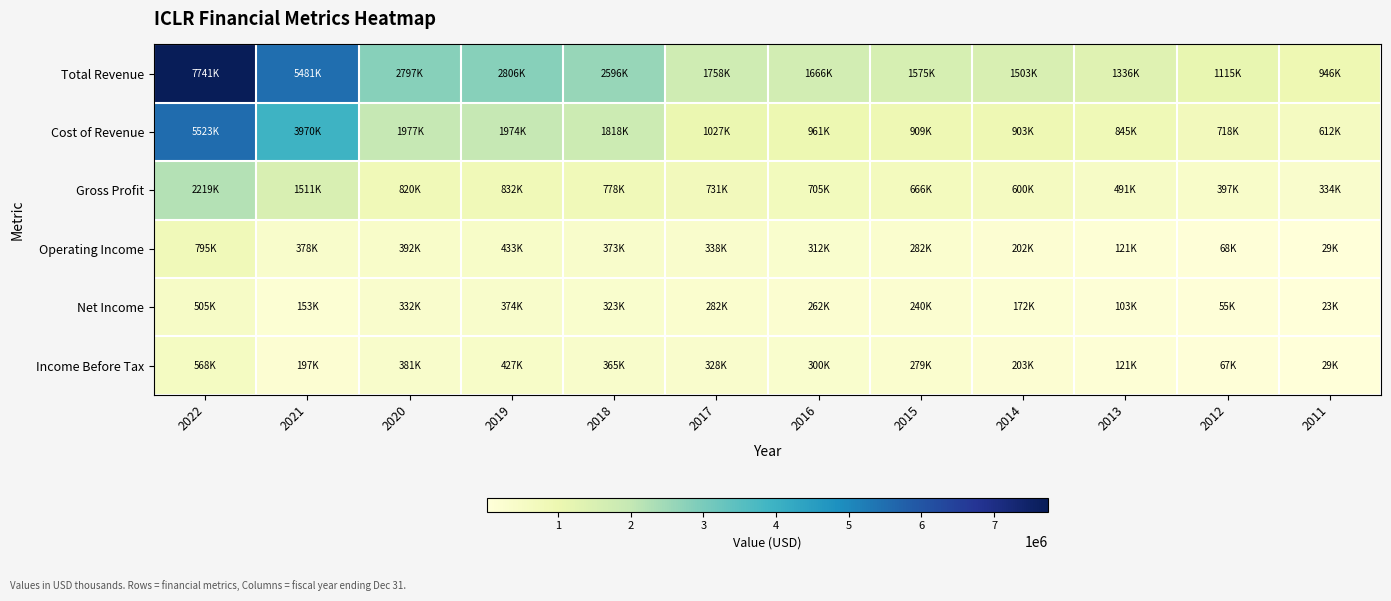

How many series are shown in this chart?

6